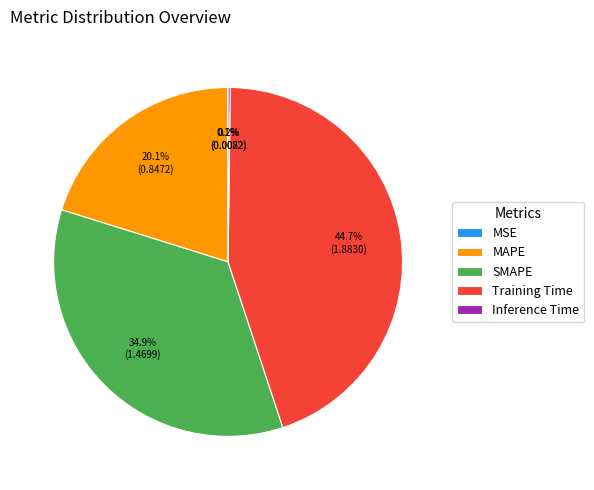

Which category has the biggest portion of the pie?

Training Time